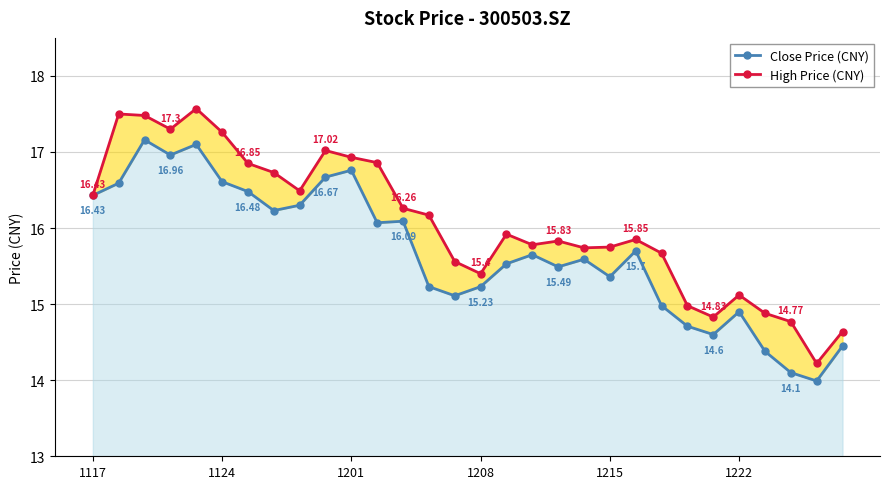

Which series has the largest range (max minus min)?

High Price (CNY)